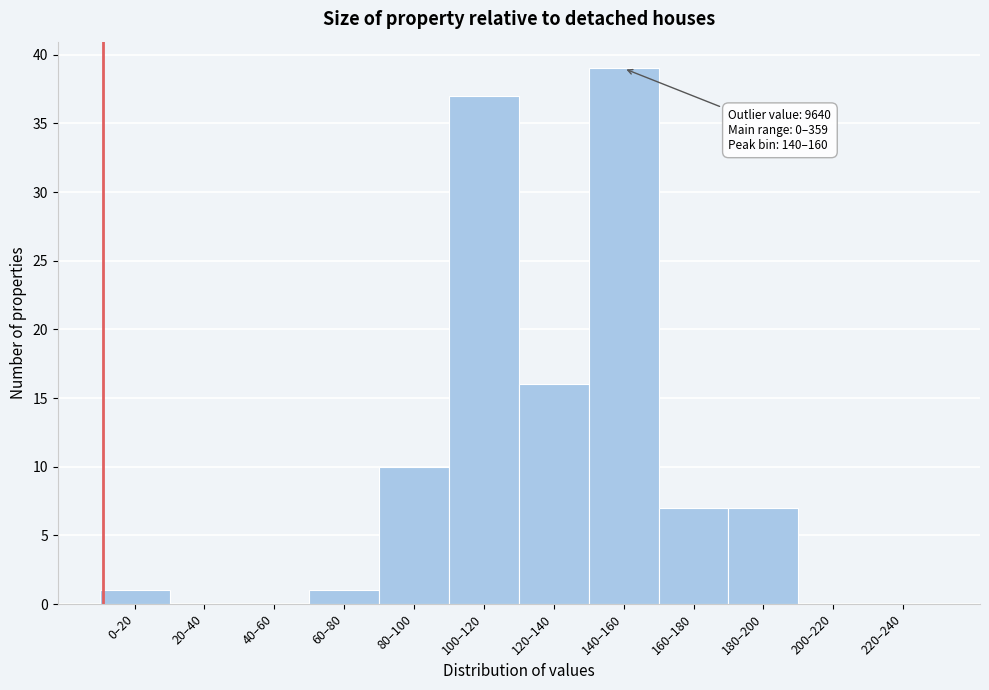

Reading left to right, extract all data points from this chart.

0–20=1	20–40=0	40–60=0	60–80=1	80–100=10	100–120=37	120–140=16	140–160=39	160–180=7	180–200=7	200–220=0	220–240=0